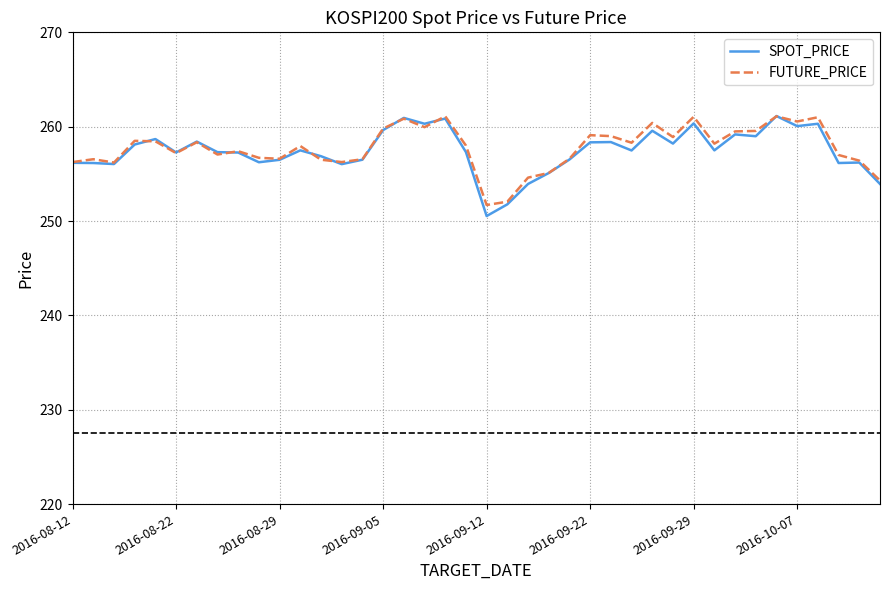

What is the minimum value for FUTURE_PRICE?

251.7